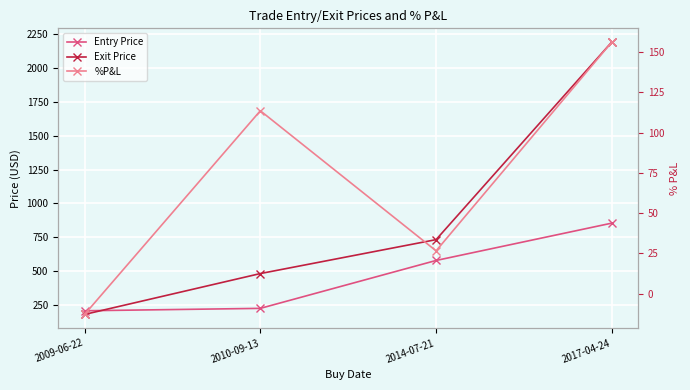

True or false: %P&L and Entry Price cross at least once.

False